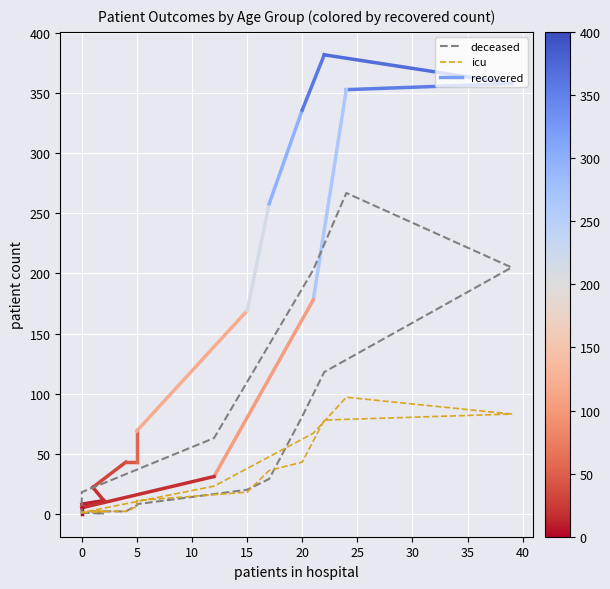

In icu, how many points are higher than both neighbors (excluding endpoints)?

1